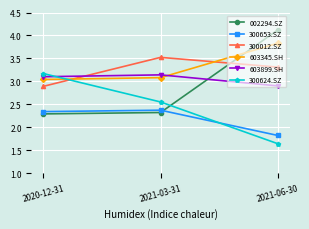

At which label does 603899.SH reach its minimum?

2021-06-30